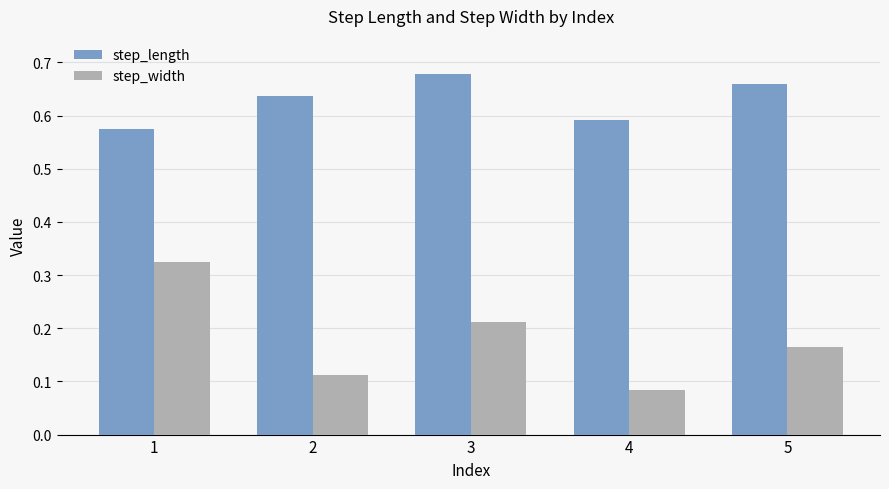

What is the sum of all step_width values?

0.9